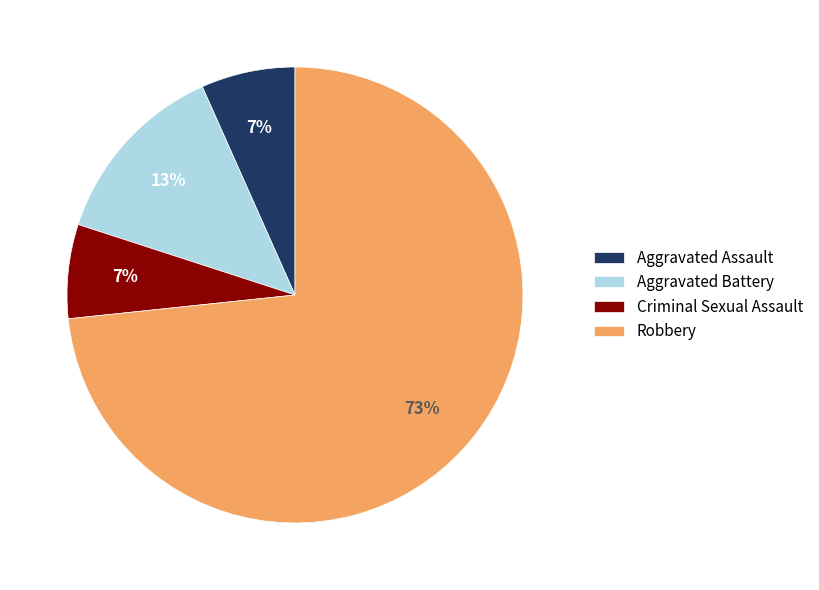

What is the ratio of the value at Criminal Sexual Assault to the value at Robbery?

0.1